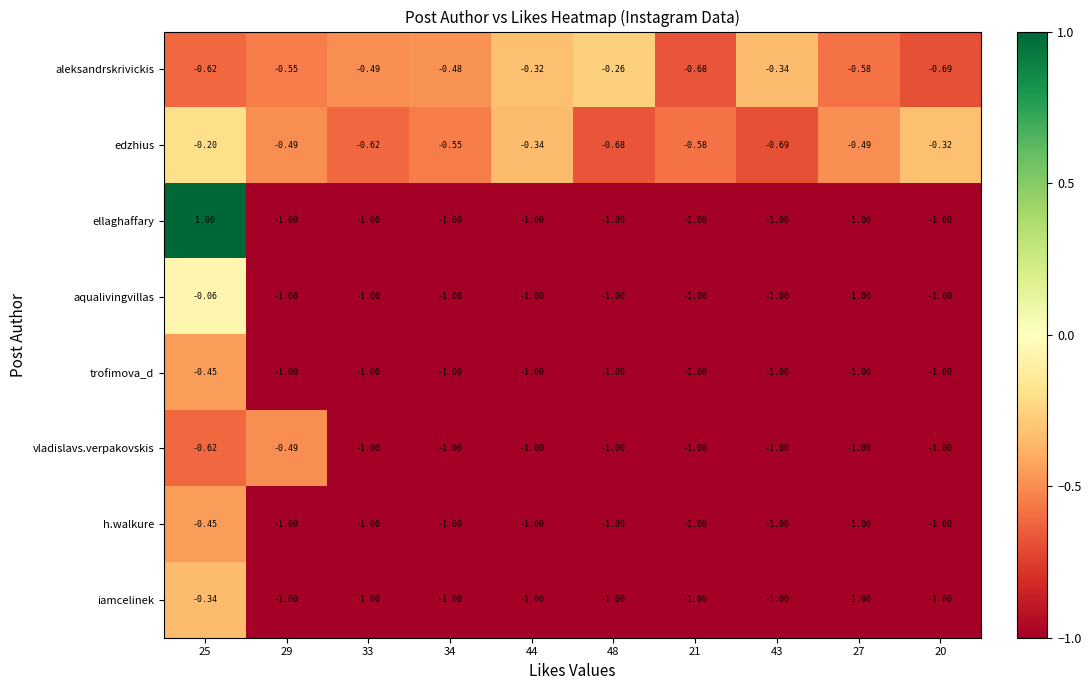

Which series changed the most between 43 and 27?

aleksandrskrivickis